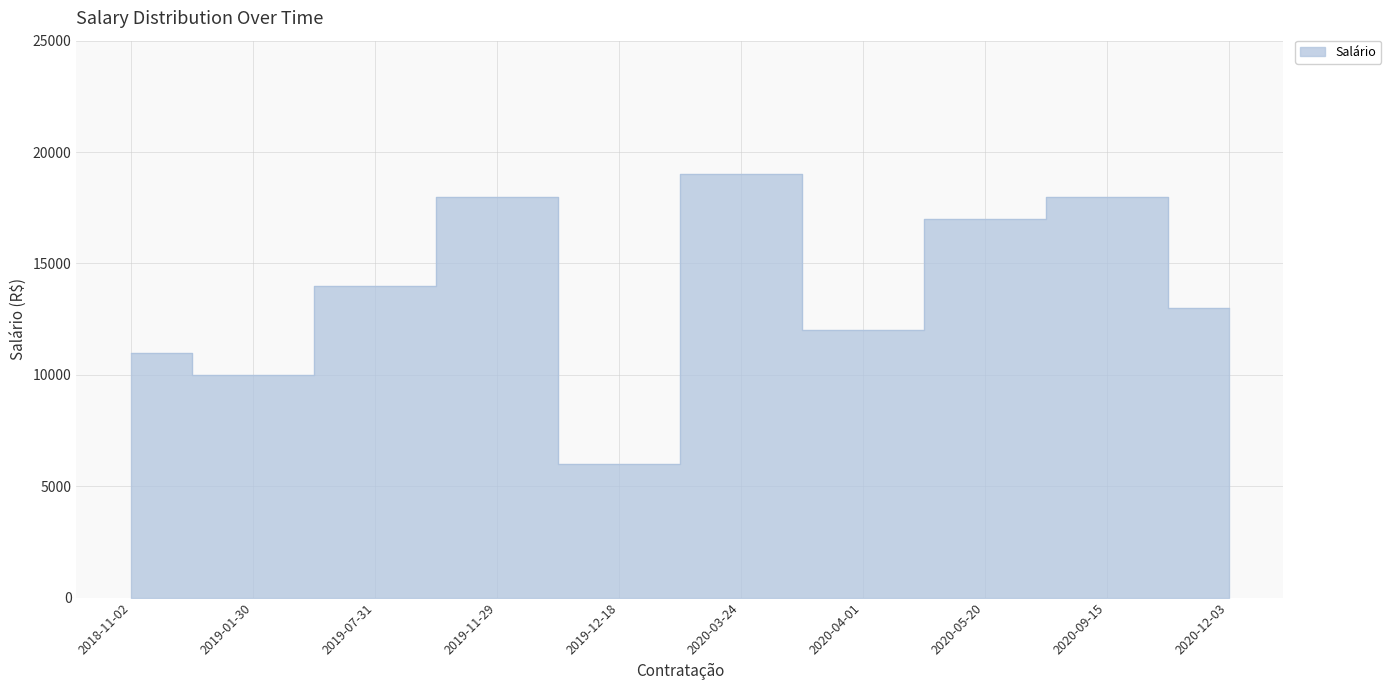

What is the approximate value at 2019-07-31?

14000